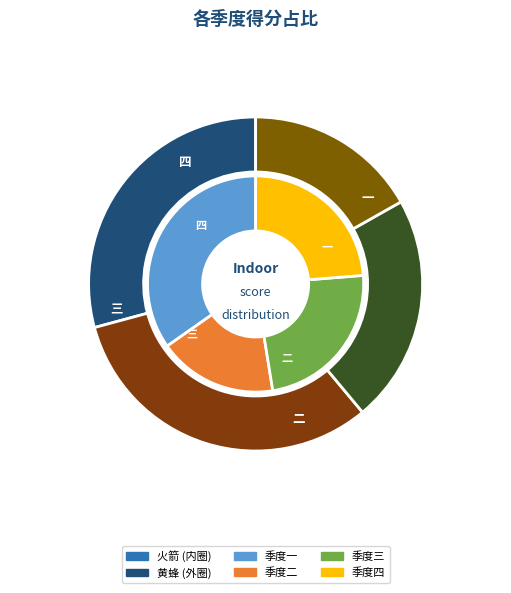

Count the number of slices in the pie.

4